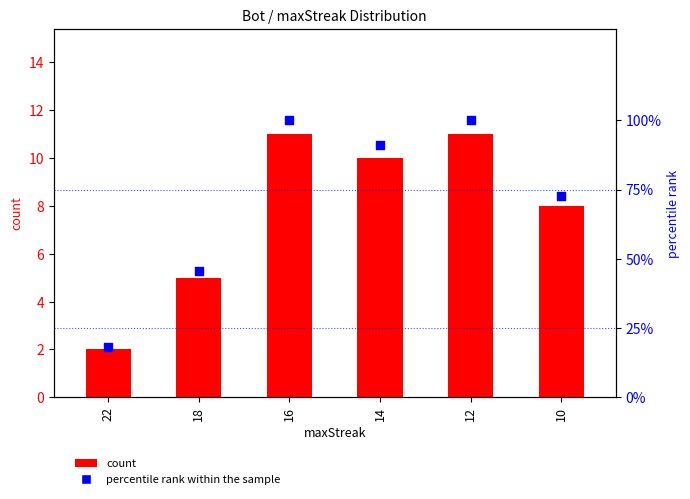

What are all the series names shown in the legend?

count, percentile rank within the sample